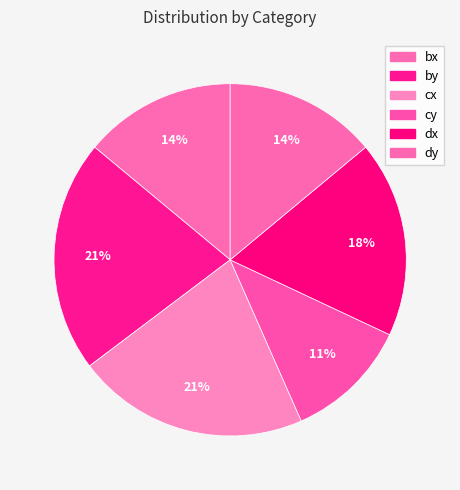

How much of the chart is everything except bx?

86.0%